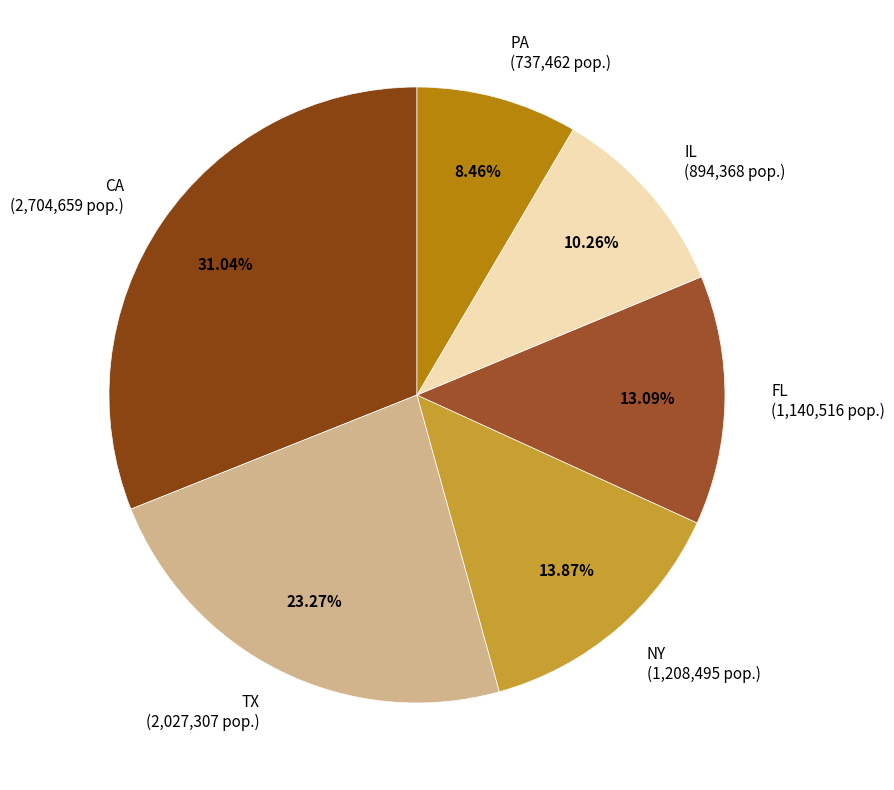

Between IL and CA, which is larger?

CA